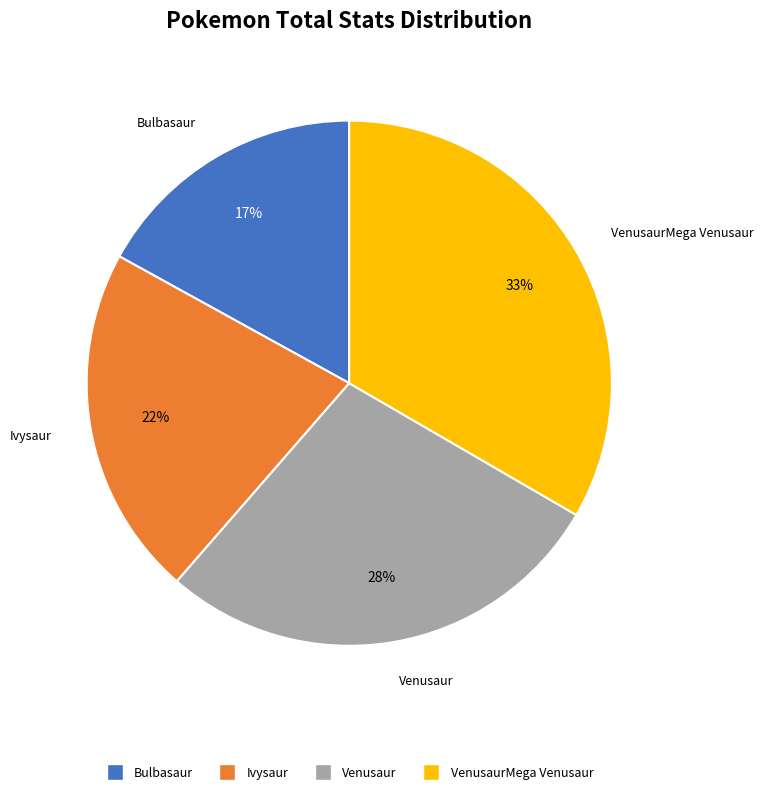

Between VenusaurMega Venusaur and Bulbasaur, which is larger?

VenusaurMega Venusaur